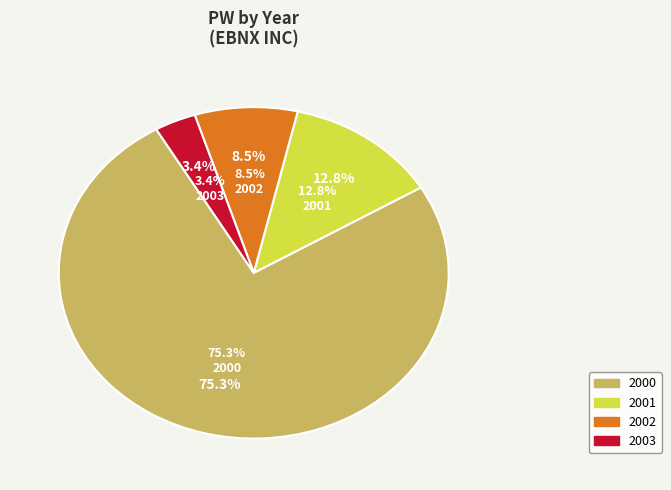

Count the number of slices in the pie.

4